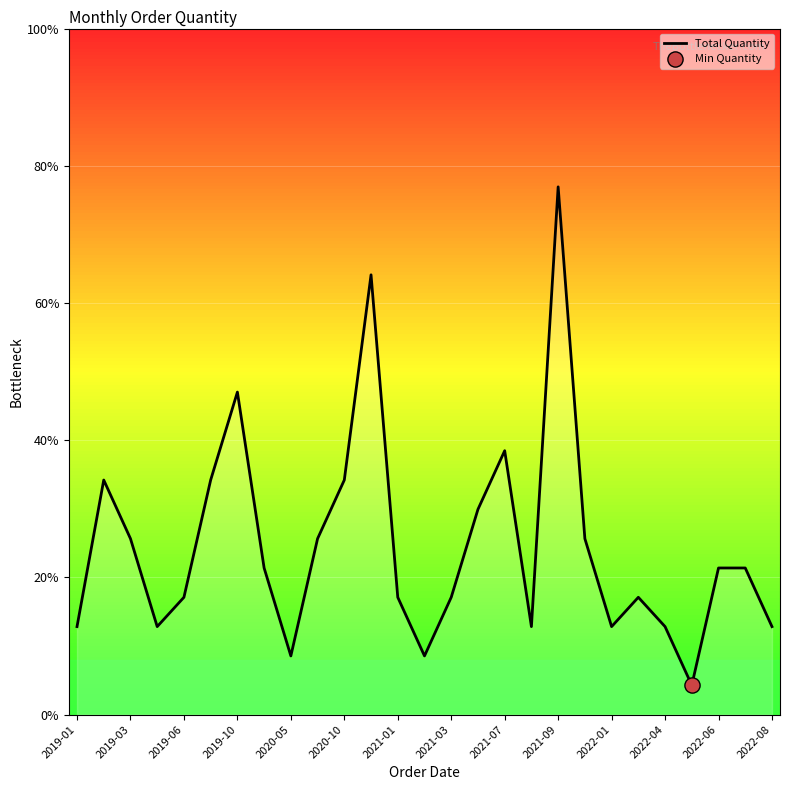

Does the chart have visible grid lines?

Yes